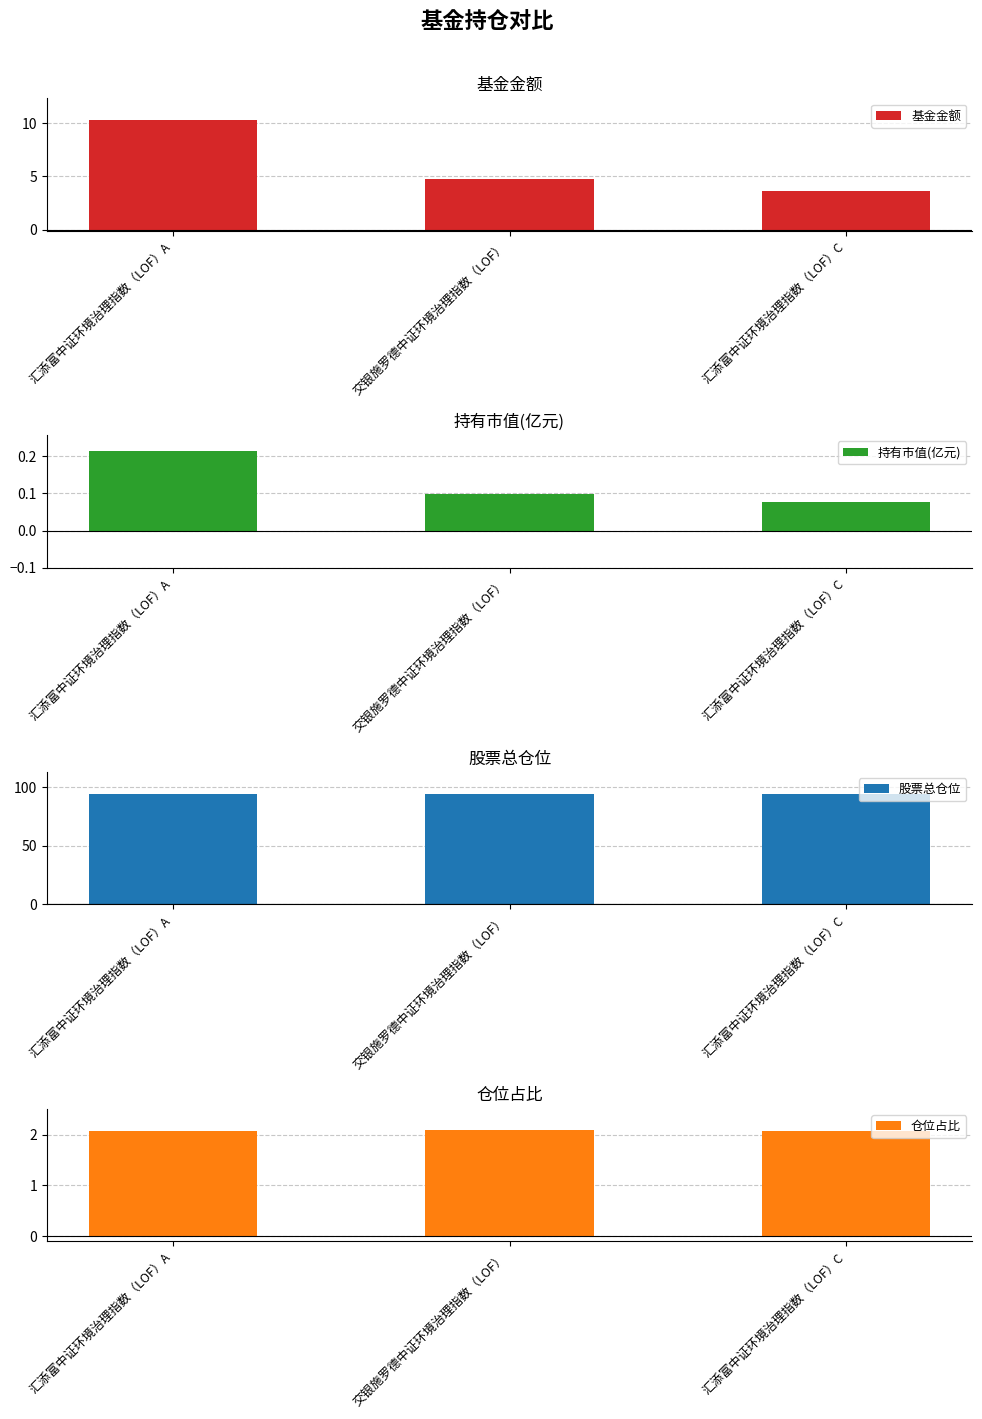

At which category is the sum across all series the highest?

汇添富中证环境治理指数（LOF）A